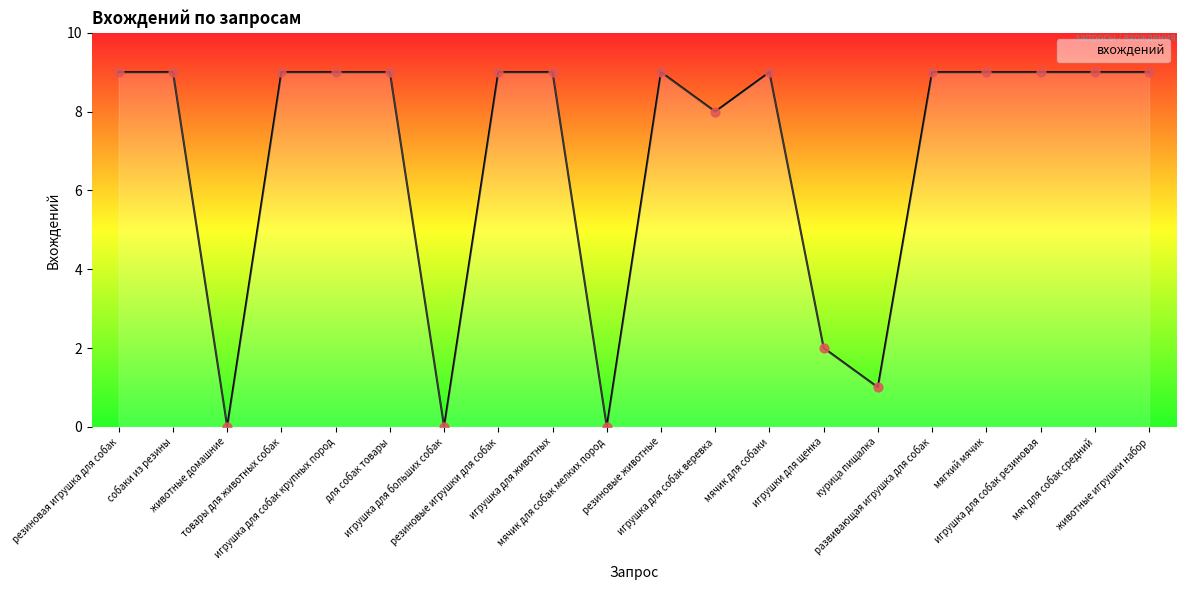

Approximately how many times larger is the value at мягкий мячик compared to мячик для собаки?

1.0